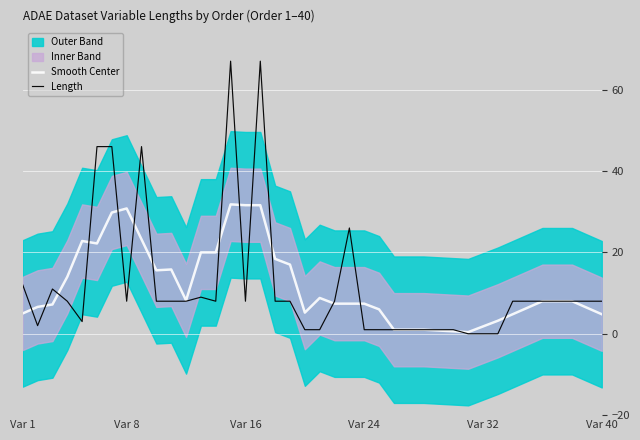

The Length series shows 0.0 at Var 32. True or false?

True